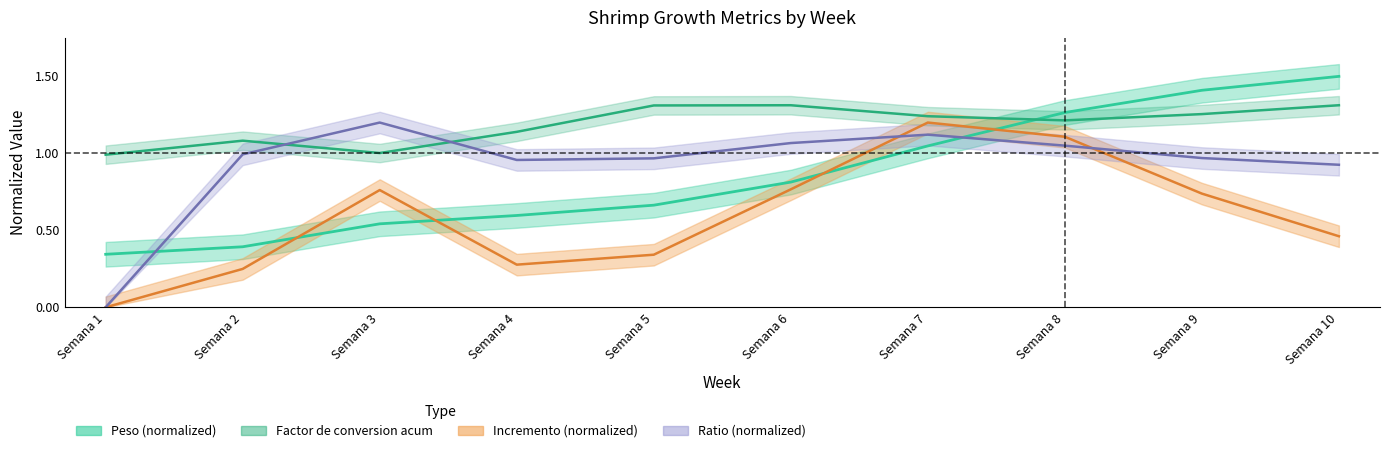

At which label does Ratio reach its minimum?

Semana 1